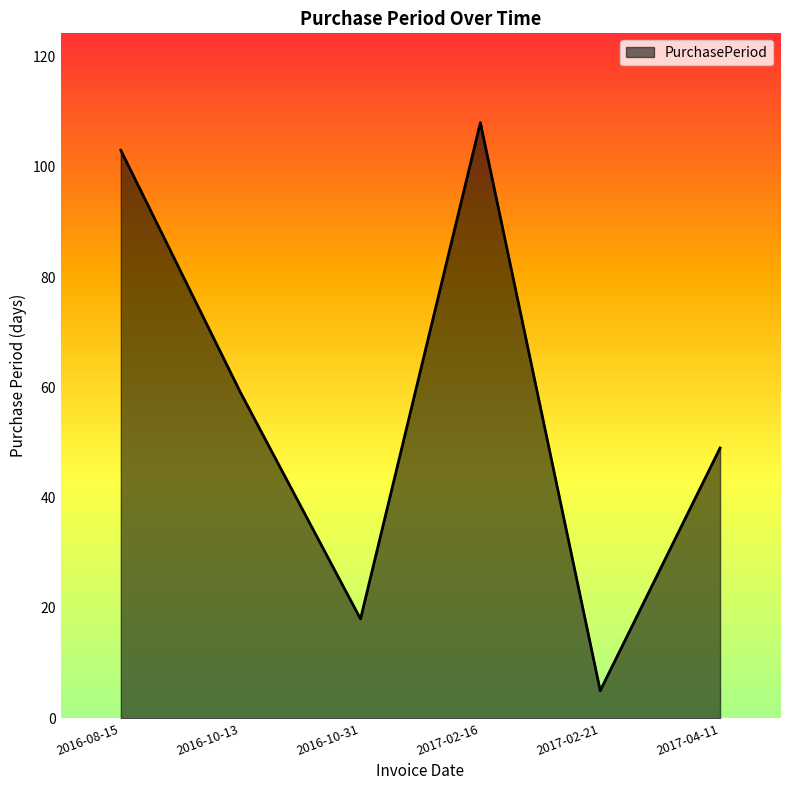

How many lines are shown in the chart?

1